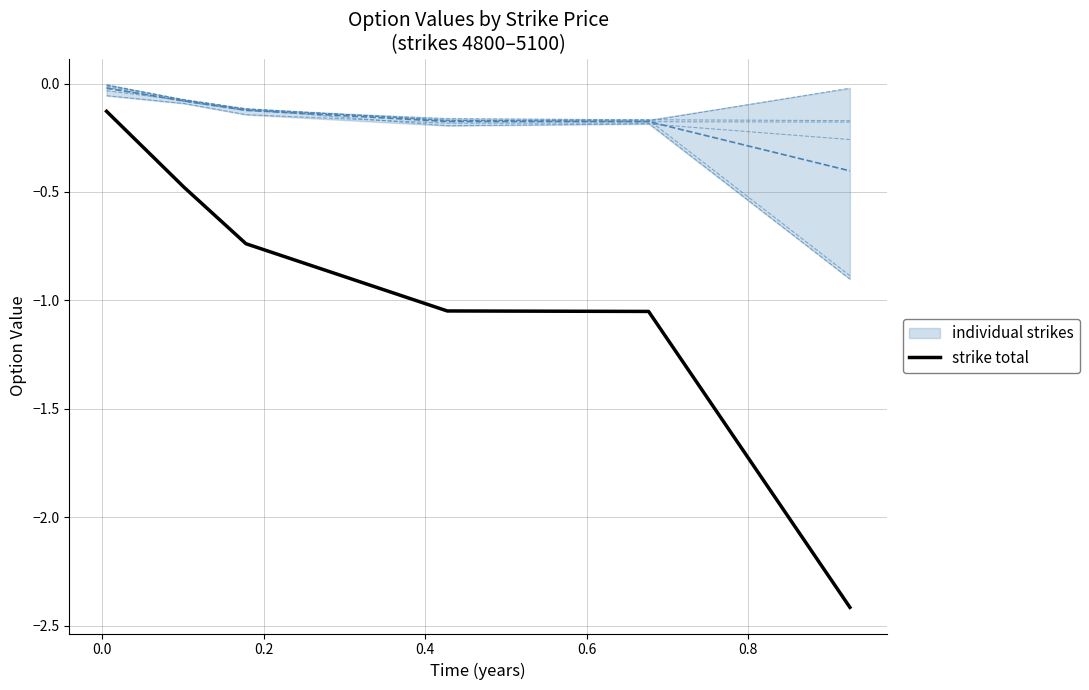

The strike total series shows -0.7 at 0.2. True or false?

True